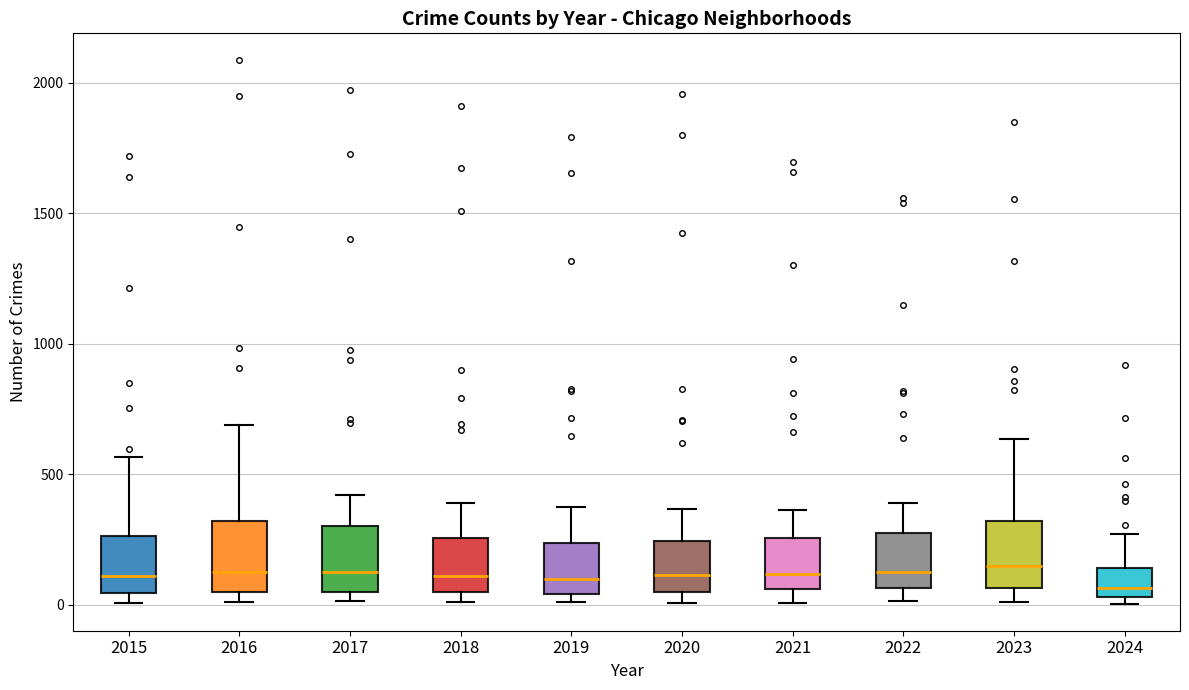

Reading left to right, read every box against the y-axis: the position of its median line, the range the box covers, and the ends of its whiskers. The values are not printed on the chart, so give them approximately, as read against the axis.

2015: median 100, box 50 to 250, whiskers 0 to 550
2016: median 150, box 50 to 300, whiskers 0 to 700
2017: median 100, box 50 to 300, whiskers 0 to 400
2018: median 100, box 50 to 250, whiskers 0 to 400
2019: median 100, box 50 to 250, whiskers 0 to 400
2020: median 100, box 50 to 250, whiskers 0 to 350
2021: median 100, box 50 to 250, whiskers 0 to 350
2022: median 100, box 50 to 250, whiskers 0 to 400
2023: median 150, box 50 to 300, whiskers 0 to 650
2024: median 50 (just above the box's lower edge), box 50 to 150, whiskers 0 to 250